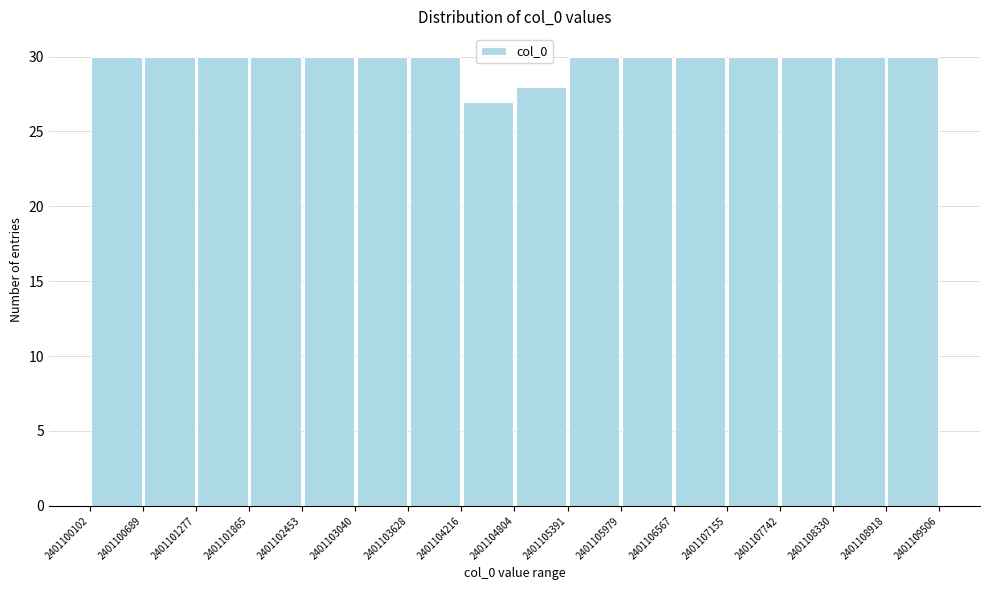

What is the height of the bar covering 2401103628 to 2401104216 on the x-axis? The values are not printed on the chart, so give them approximately, as read against the axis.

30